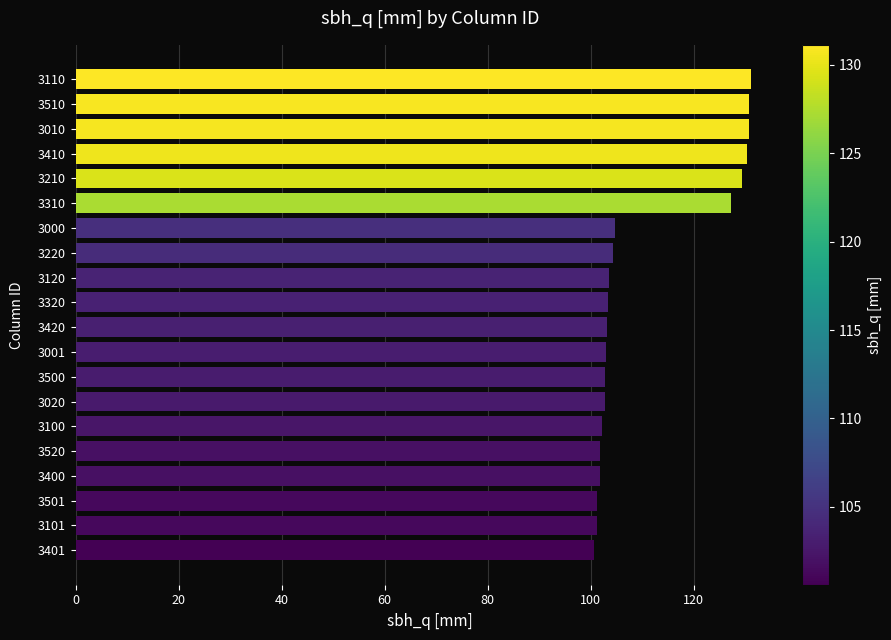

What is the sum of the values at 3100 and 3401?

202.9